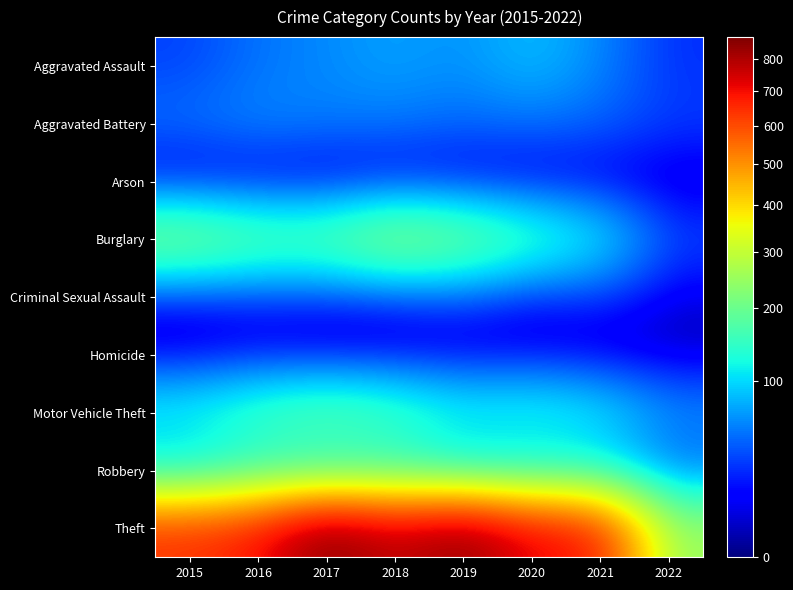

At which label is Robbery closest to 7?

2015